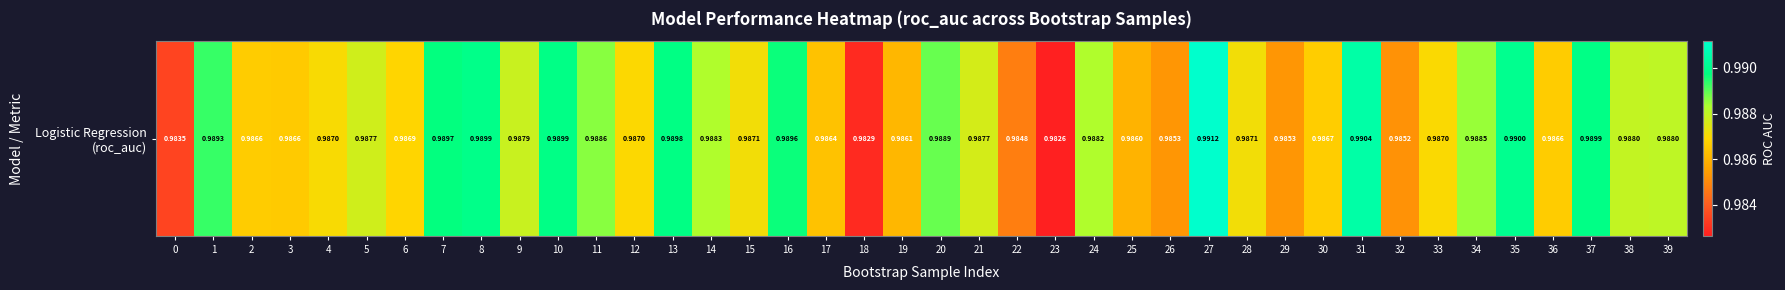

Reading right to left, transcribe all the data shown in this chart.

39=1.0	38=1.0	37=1.0	36=1.0	35=1.0	34=1.0	33=1.0	32=1.0	31=1.0	30=1.0	29=1.0	28=1.0	27=1.0	26=1.0	25=1.0	24=1.0	23=1.0	22=1.0	21=1.0	20=1.0	19=1.0	18=1.0	17=1.0	16=1.0	15=1.0	14=1.0	13=1.0	12=1.0	11=1.0	10=1.0	9=1.0	8=1.0	7=1.0	6=1.0	5=1.0	4=1.0	3=1.0	2=1.0	1=1.0	0=1.0